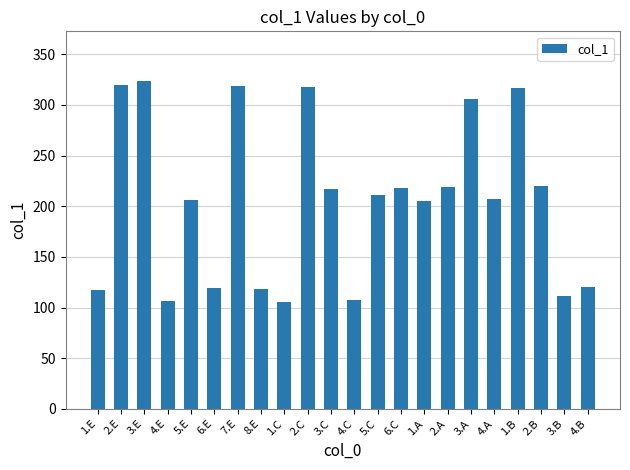

What is the label of the 1st bar from the right?

4.B